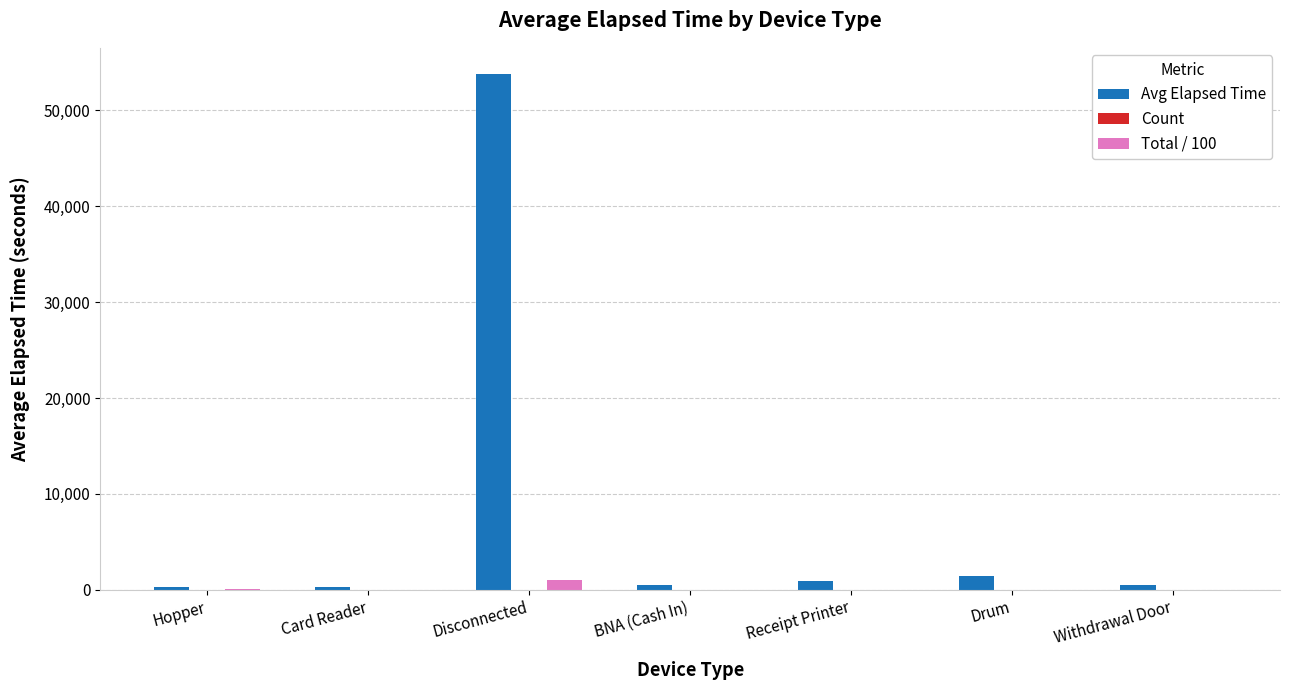

Which series changed the most between Disconnected and Drum?

Avg Elapsed Time